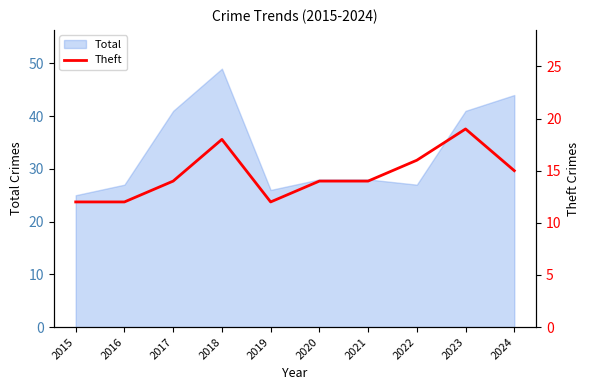

Reading left to right, extract all data points from this chart.

2015=12	2016=12	2017=14	2018=18	2019=12	2020=14	2021=14	2022=16	2023=19	2024=15